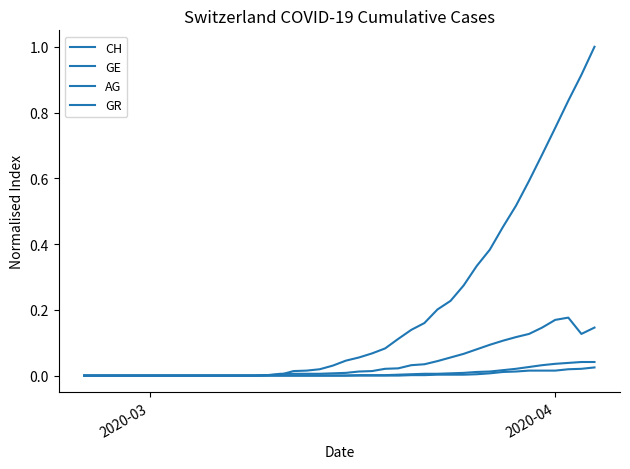

How many lines are shown in the chart?

4